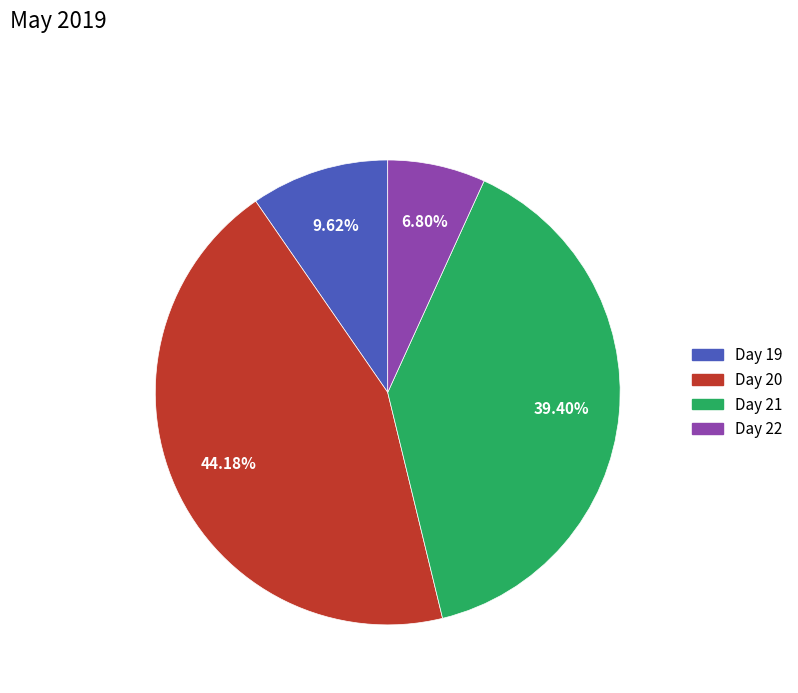

Does any single category account for the majority?

No